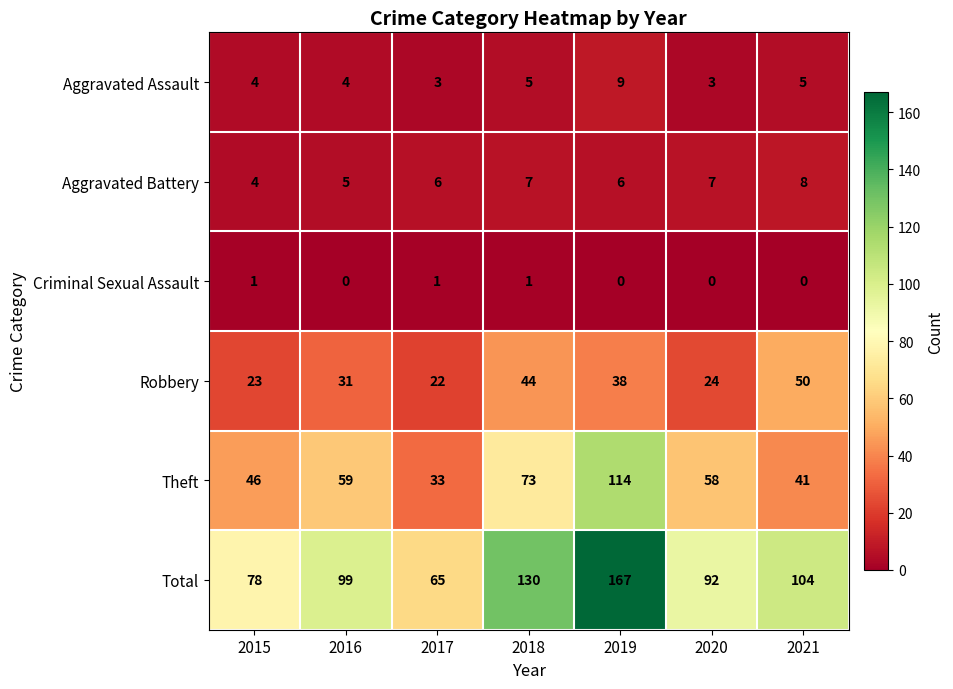

Which series has the widest spread of values?

Total